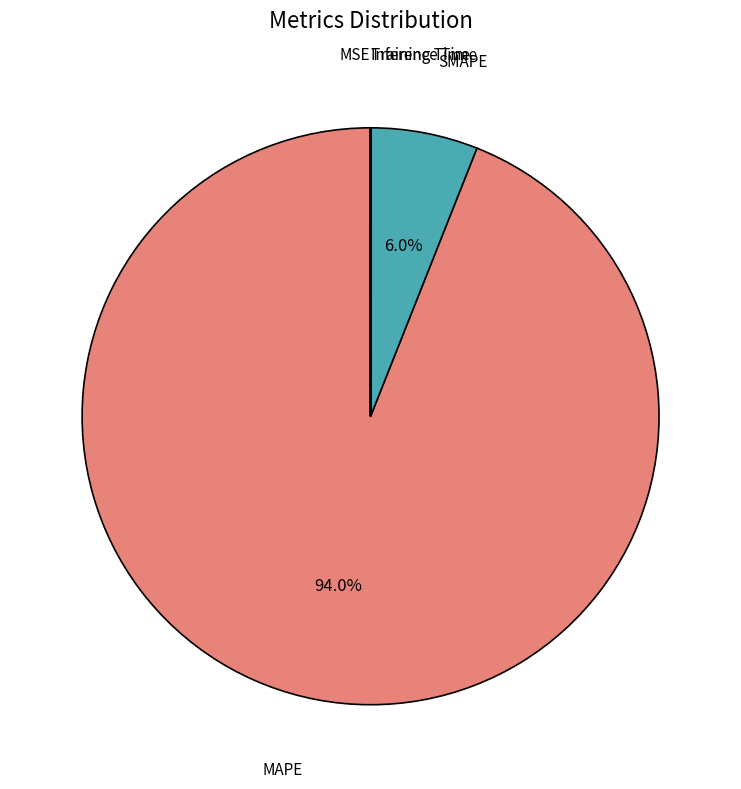

Which category accounts for the majority?

MAPE